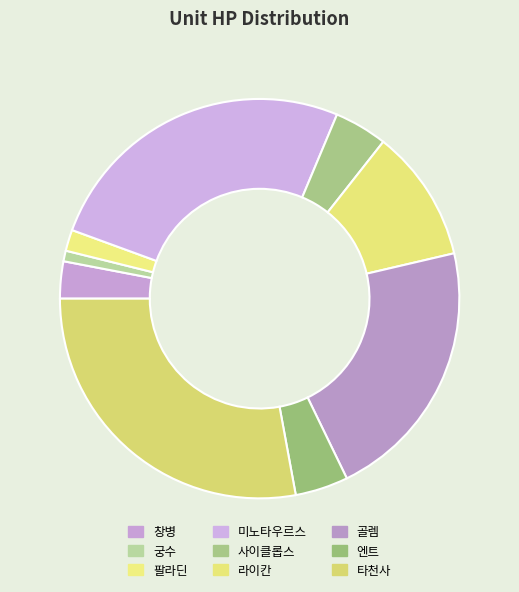

To the nearest percent, what is the combined percentage of 팔라딘 and 라이칸?

12%